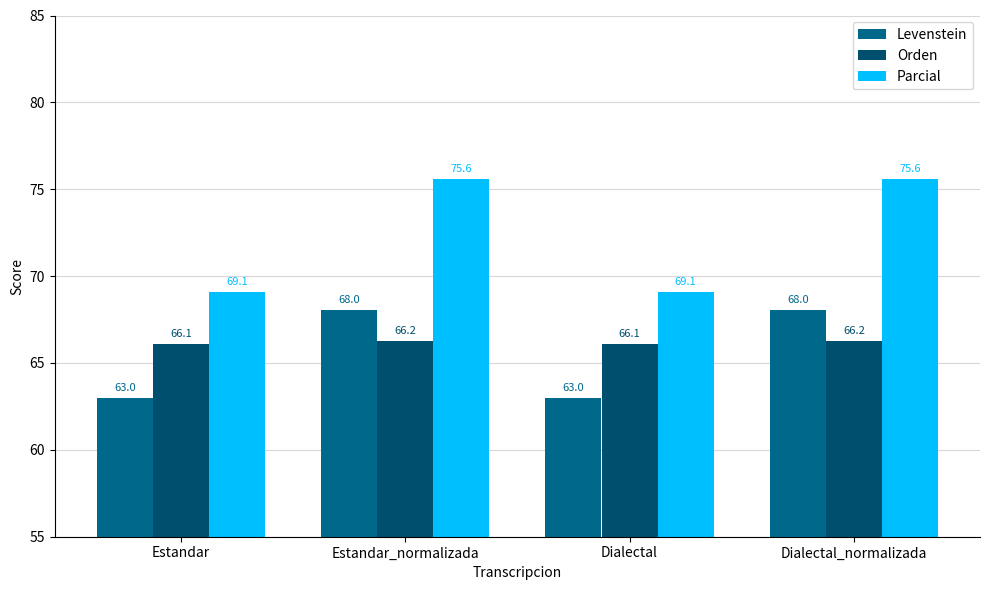

At which label does Parcial first exceed 75?

Estandar_normalizada